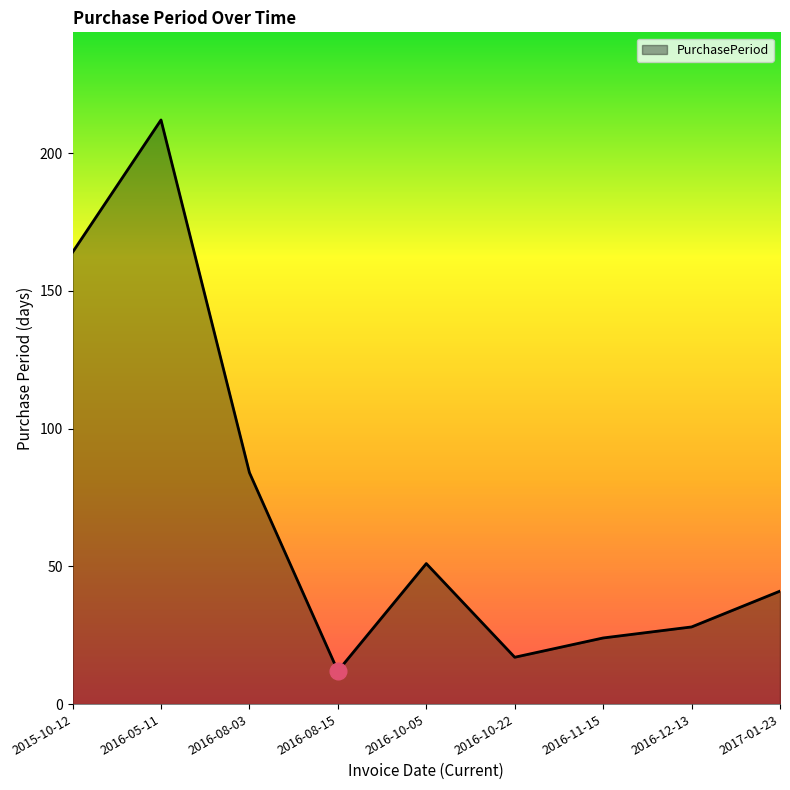

How many lines are shown in the chart?

1